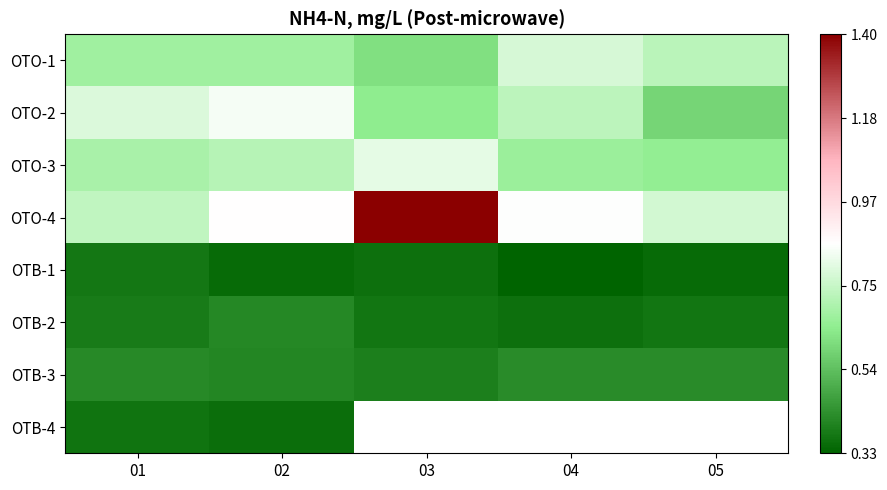

At how many categories does at least one series exceed 1?

1